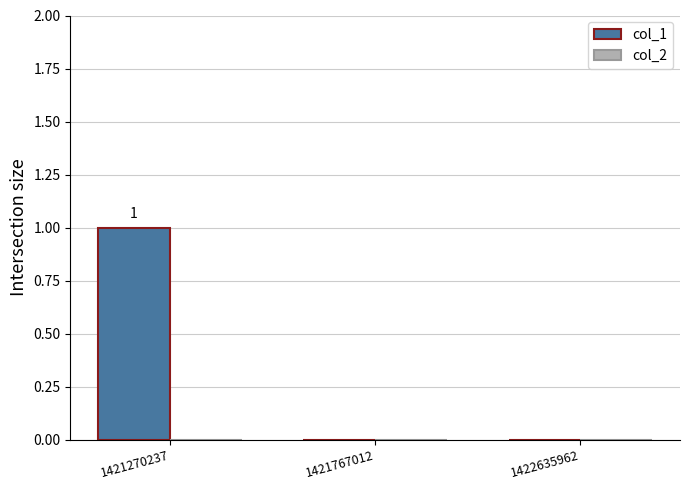

Which label corresponds to the largest value in the chart?

1421270237